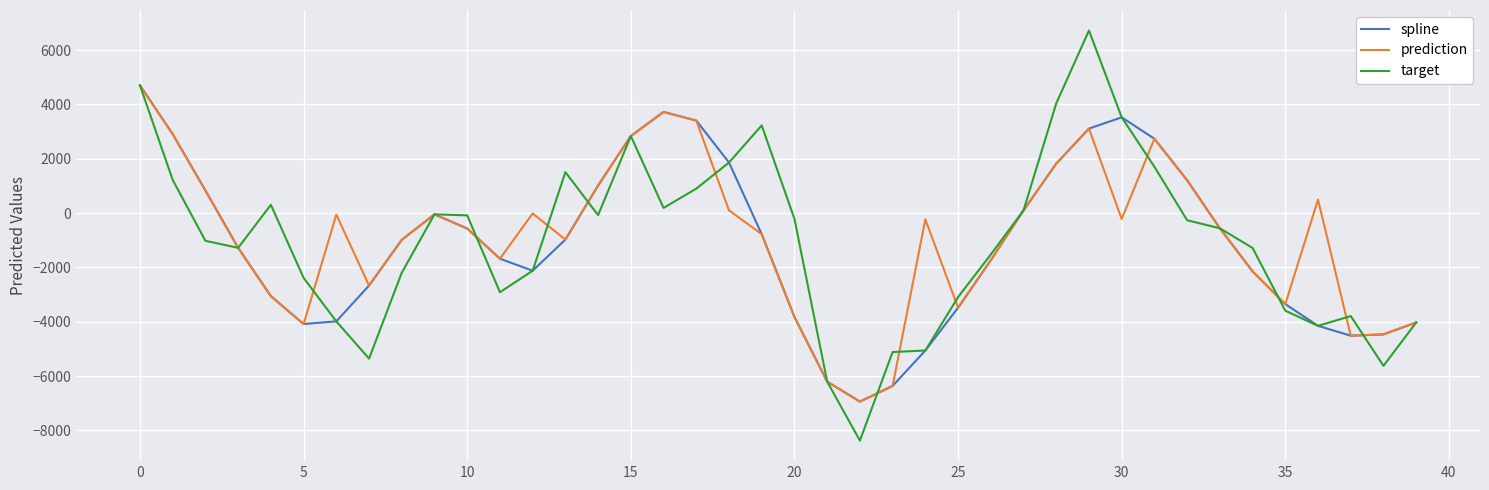

What is the lowest value of the target series?

-8377.7